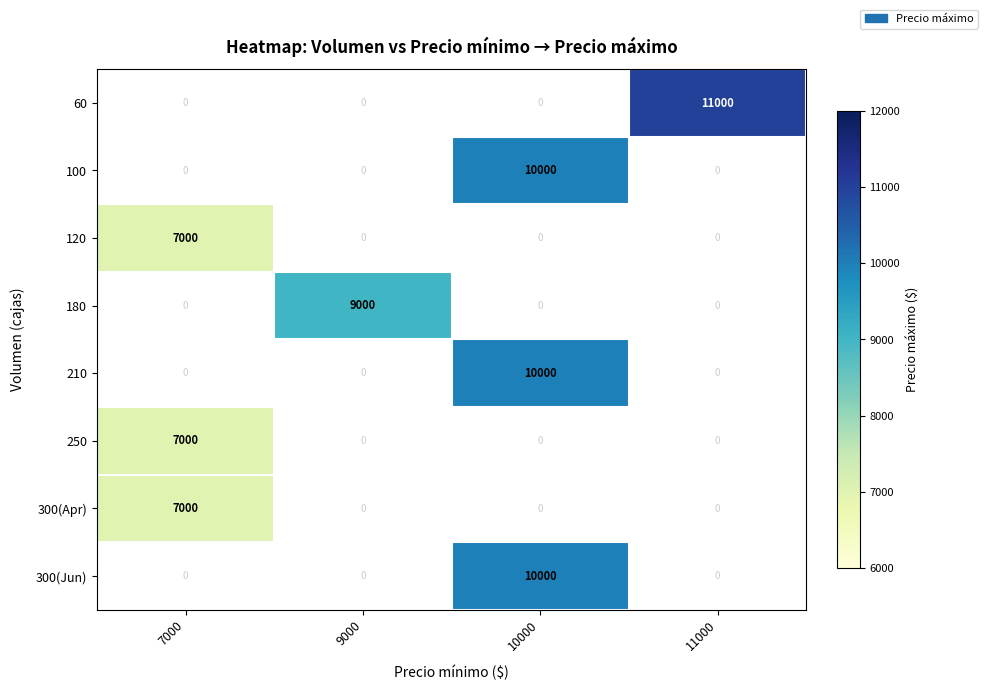

The value of 300(Jun) at 10000 is 10000. True or false?

True